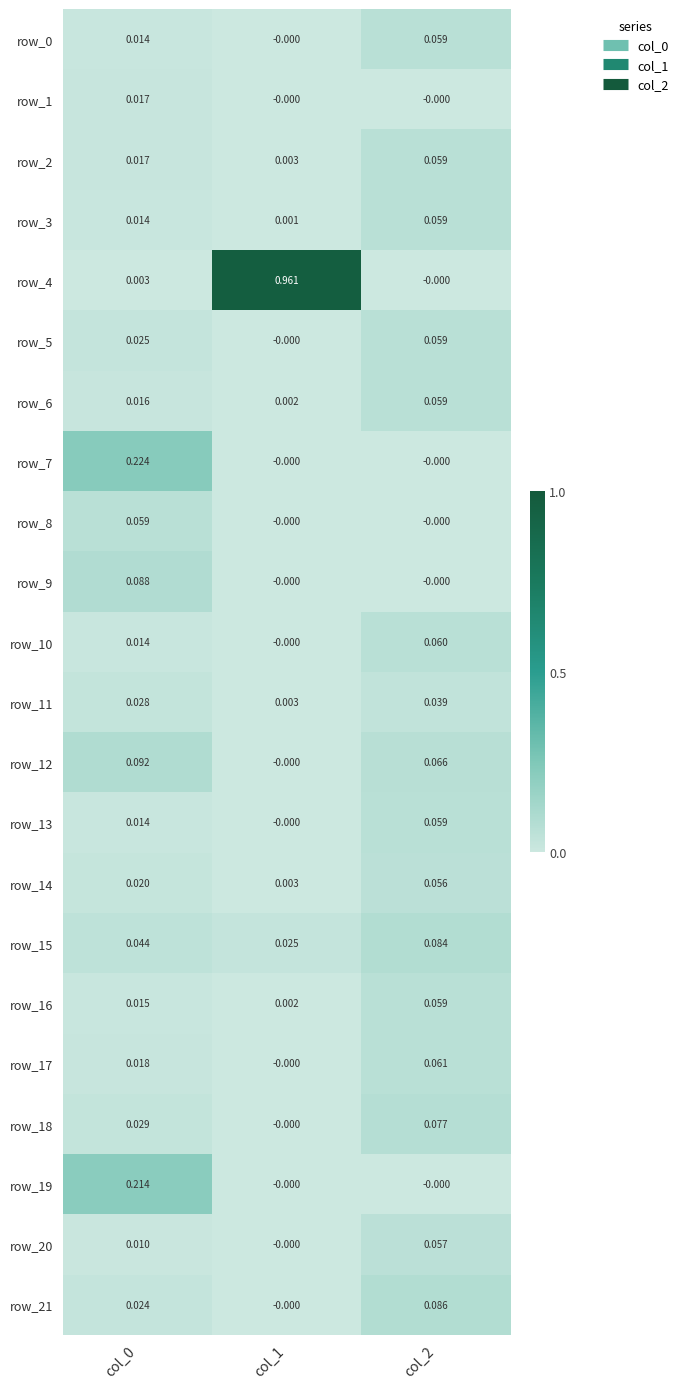

Is the value of row_18 at col_1 greater than the value of row_20 at col_2?

No